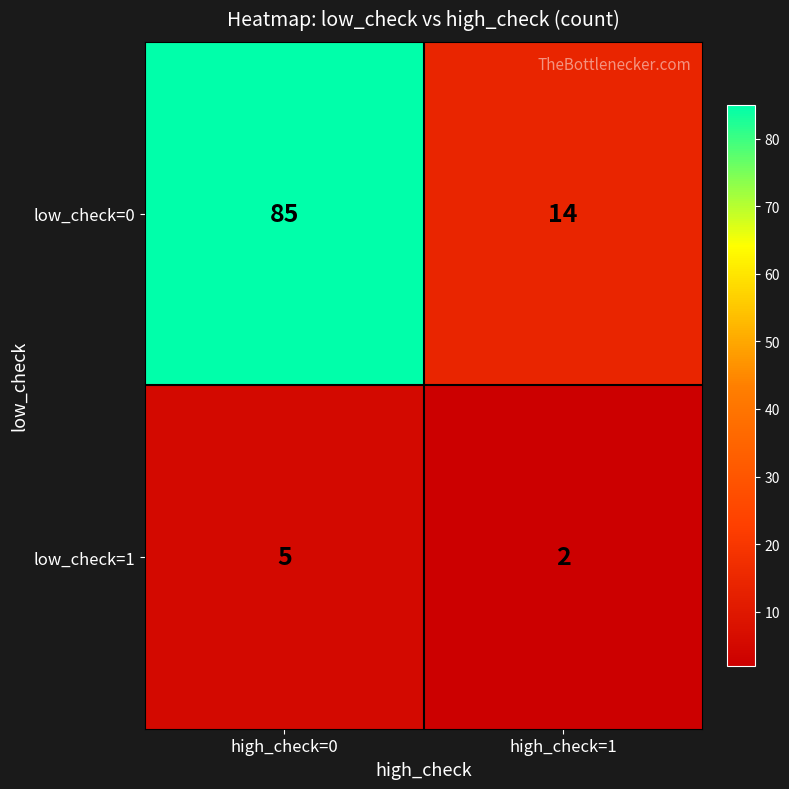

Which label corresponds to the largest value in the chart?

high_check=0